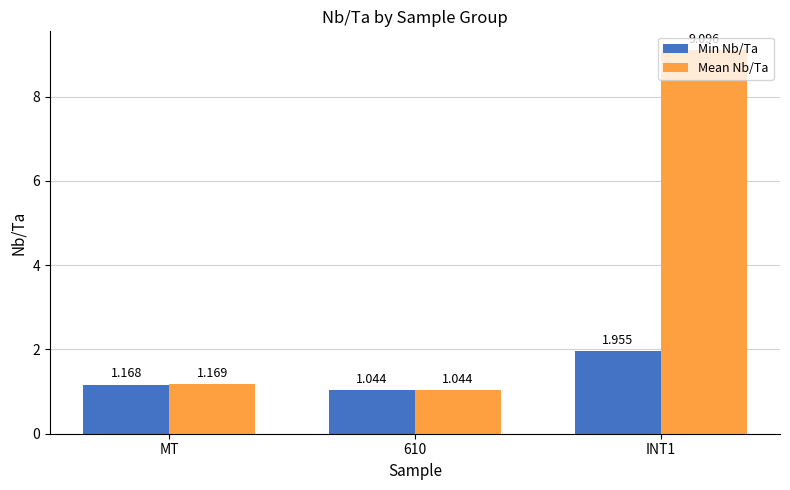

What is the label of the 3rd bar from the left?

INT1